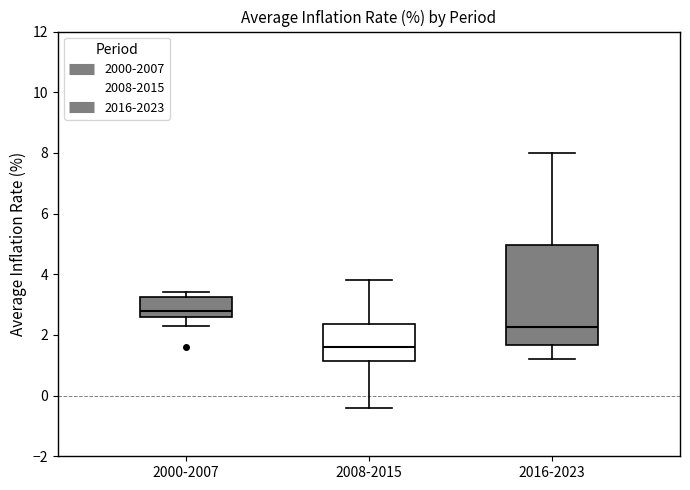

Where does the lower whisker of the box for 2000-2007 end on the y-axis? The values are not printed on the chart, so give them approximately, as read against the axis.

2.4